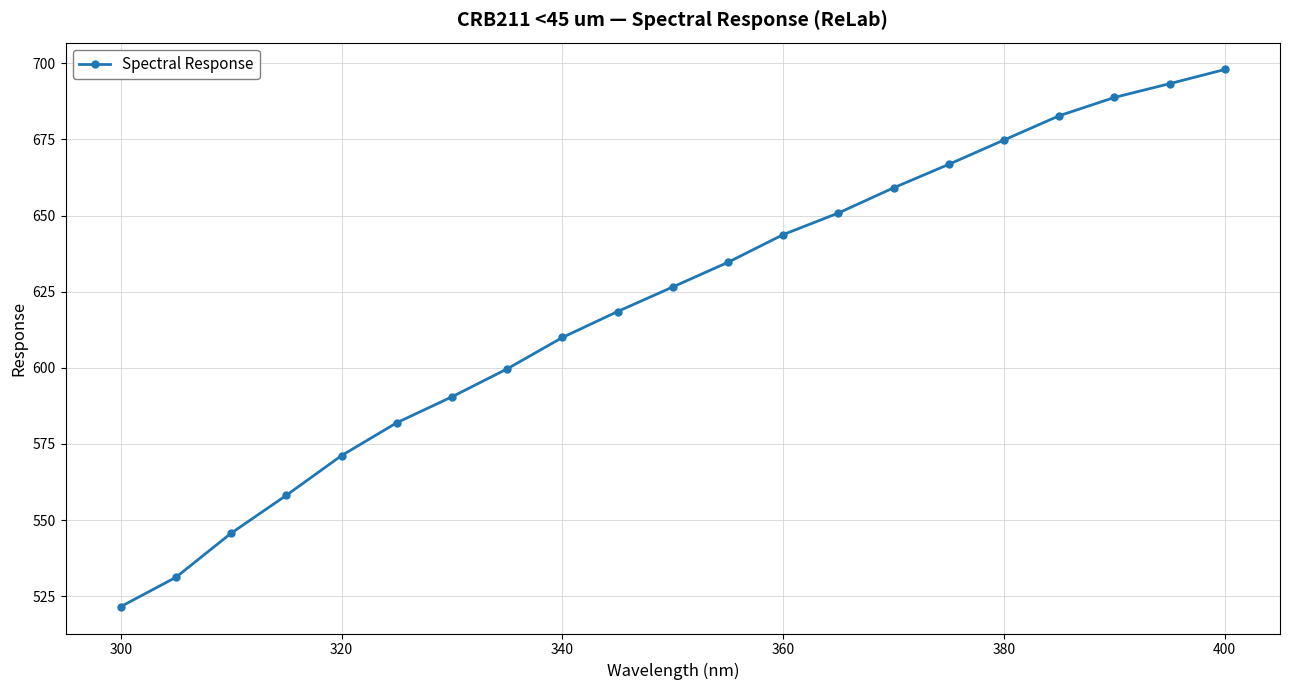

What is the value of the 4th point from the left?

558.1